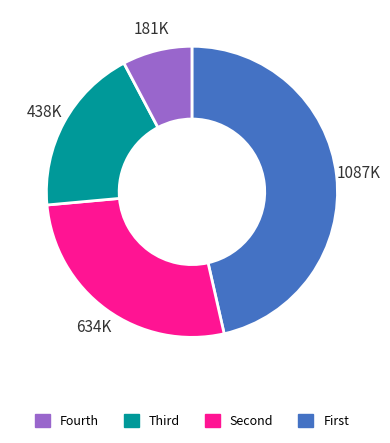

Does any single category account for the majority?

No